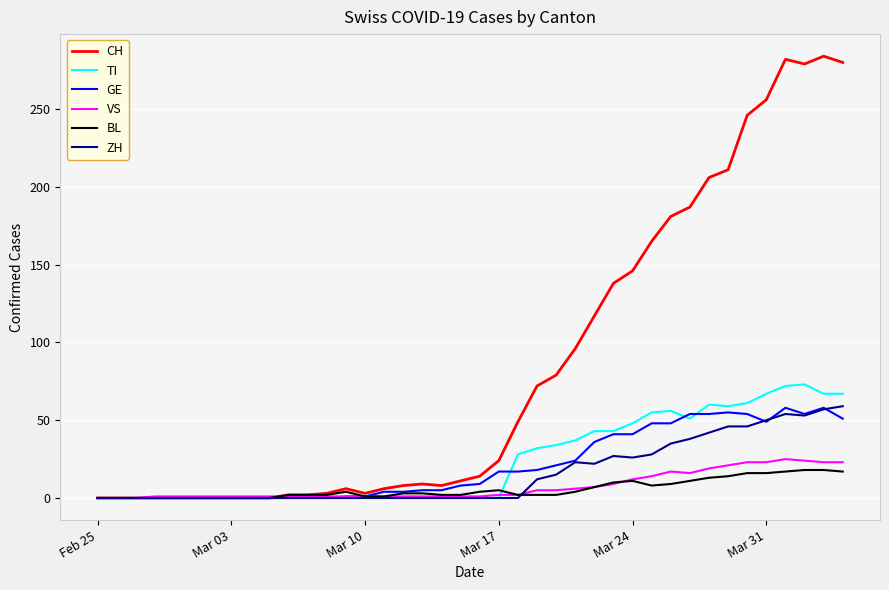

Which series has the largest range (max minus min)?

CH